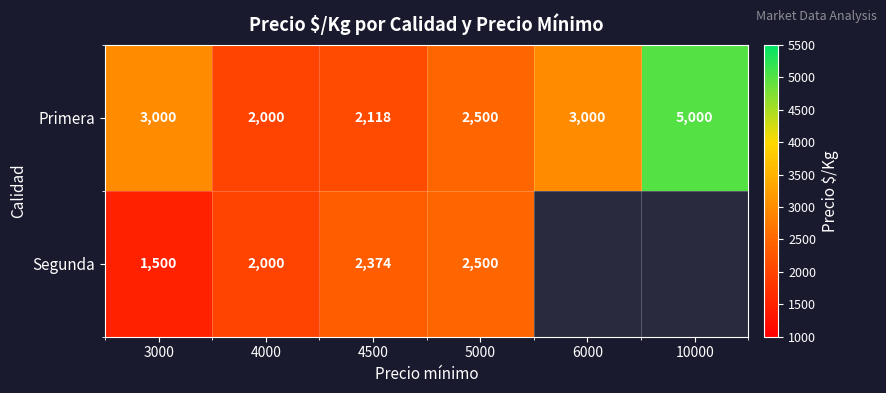

The value of Segunda at 4000 is 3497. True or false?

False